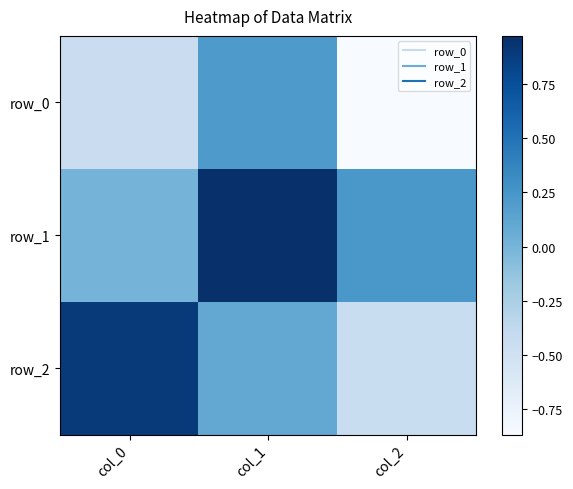

What is the minimum value for row_0?

-0.9